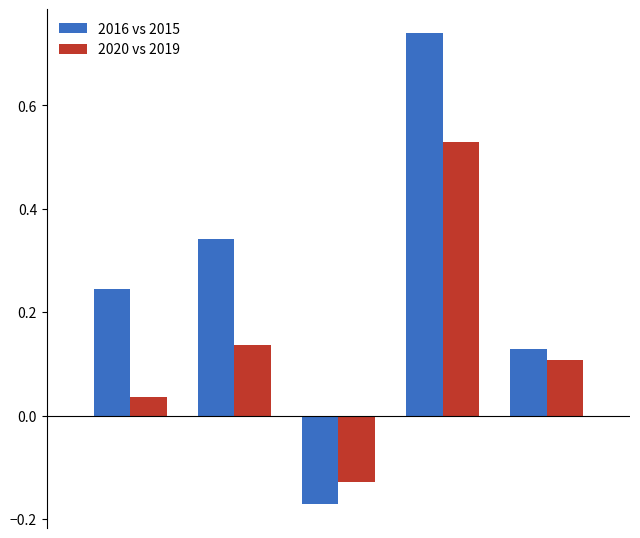

Rank the series by their average value, from highest to lowest.

2016 vs 2015, 2020 vs 2019